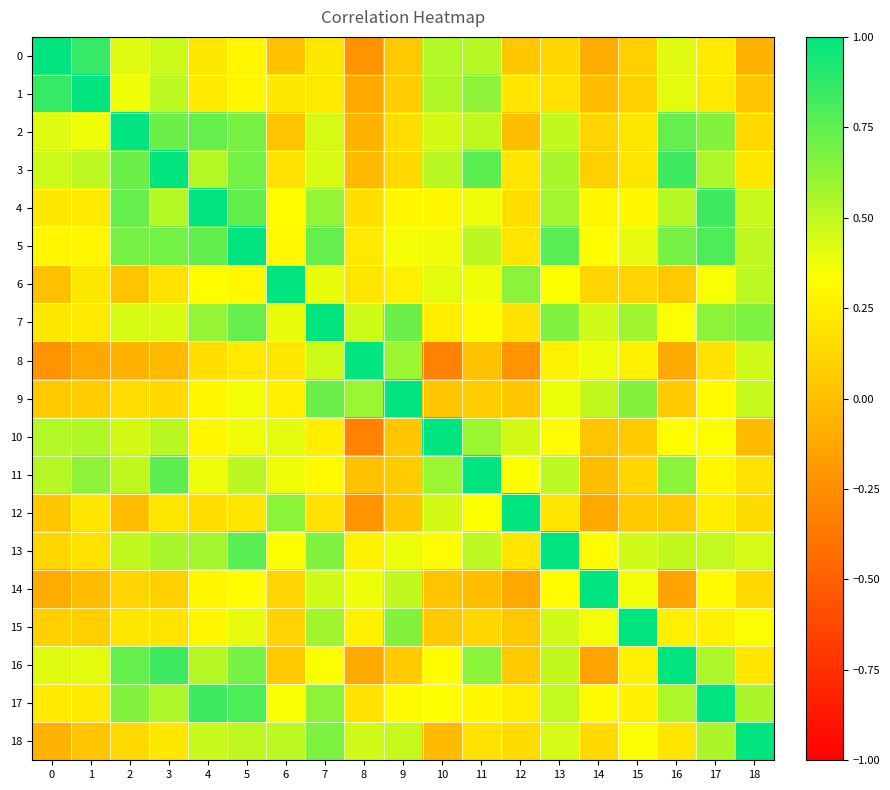

At how many categories does at least one series exceed 0?

19